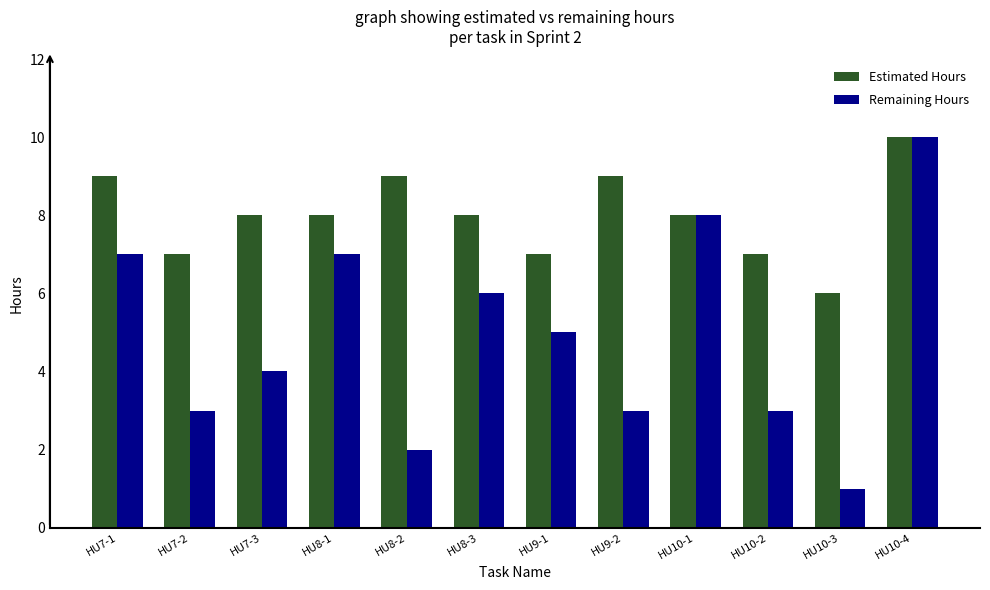

Which series has the widest spread of values?

Remaining Hours